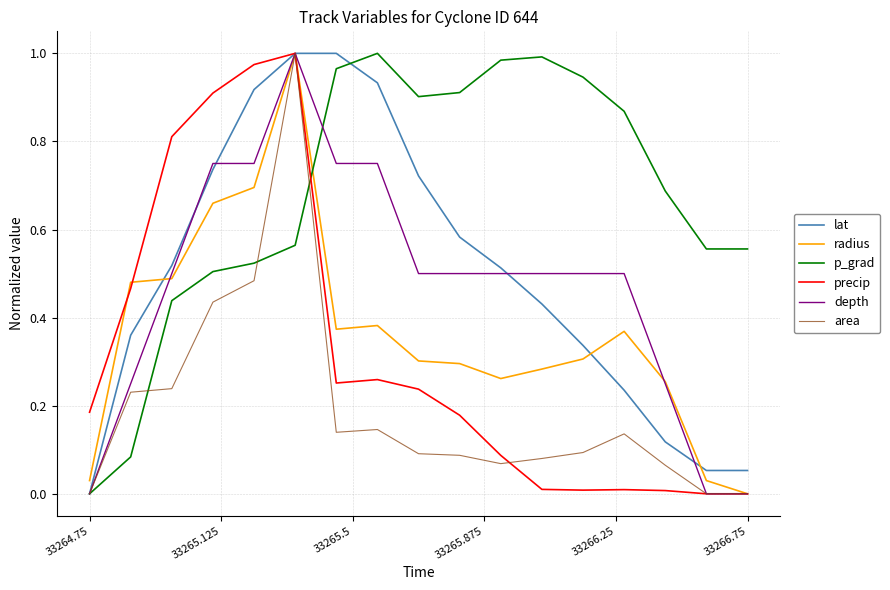

Which series has the largest total across all categories?

p_grad